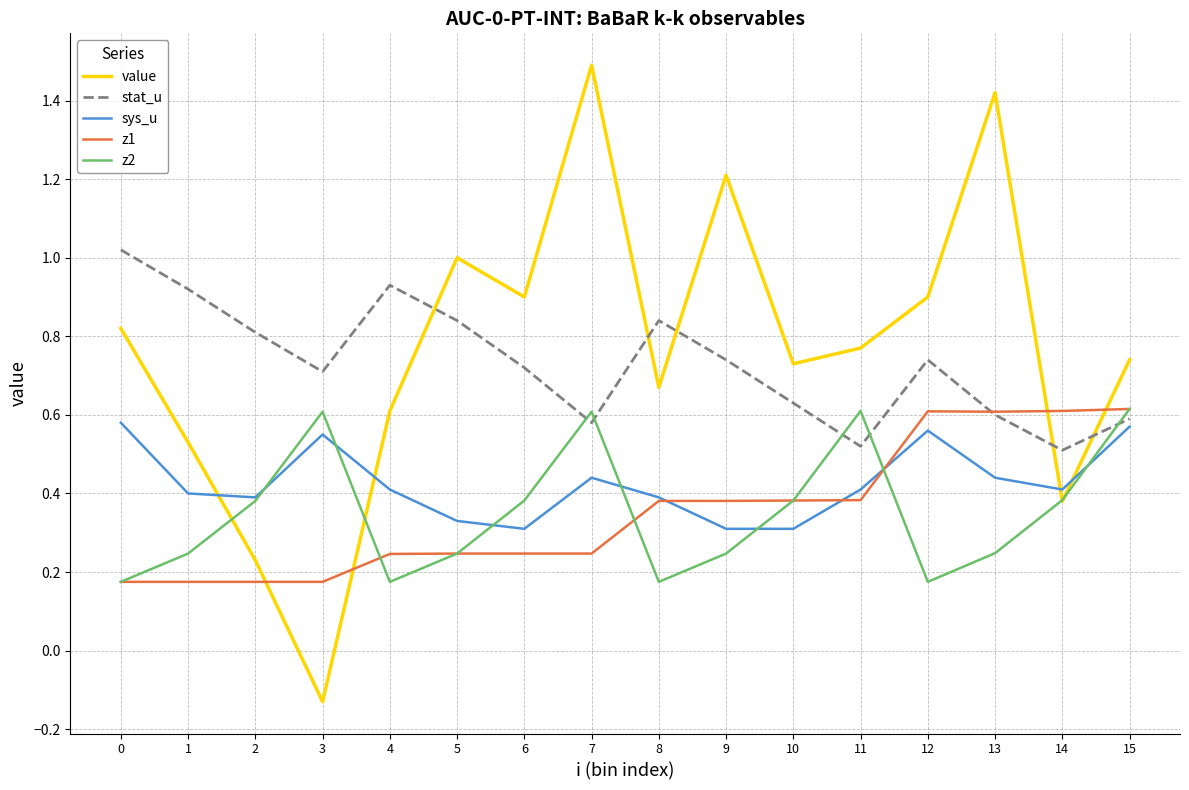

Is it true that stat_u equals 0.2 at 10?

False